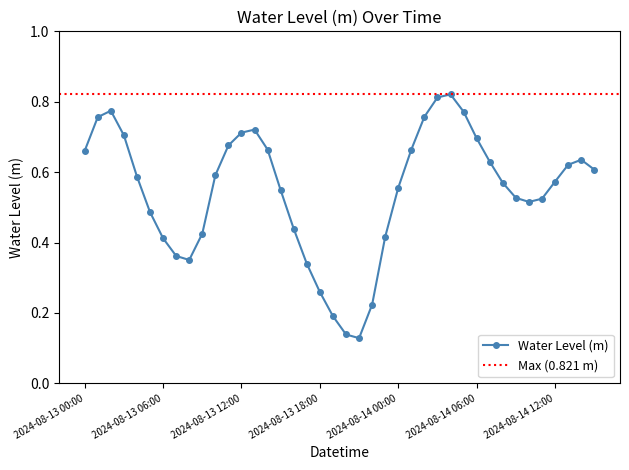

At which category does the data reach its first local valley?

2024-08-13 08:00